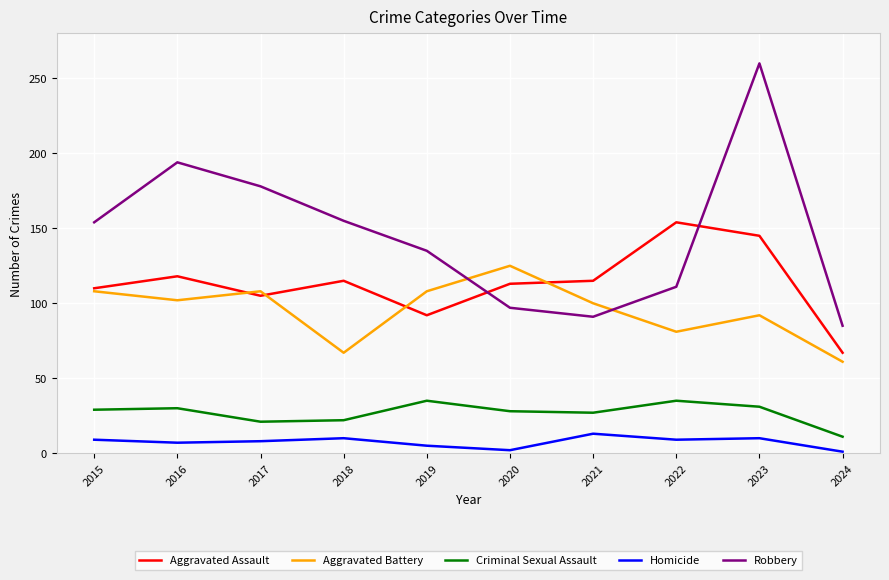

True or false: Homicide has a value of 9 at 2022.

True